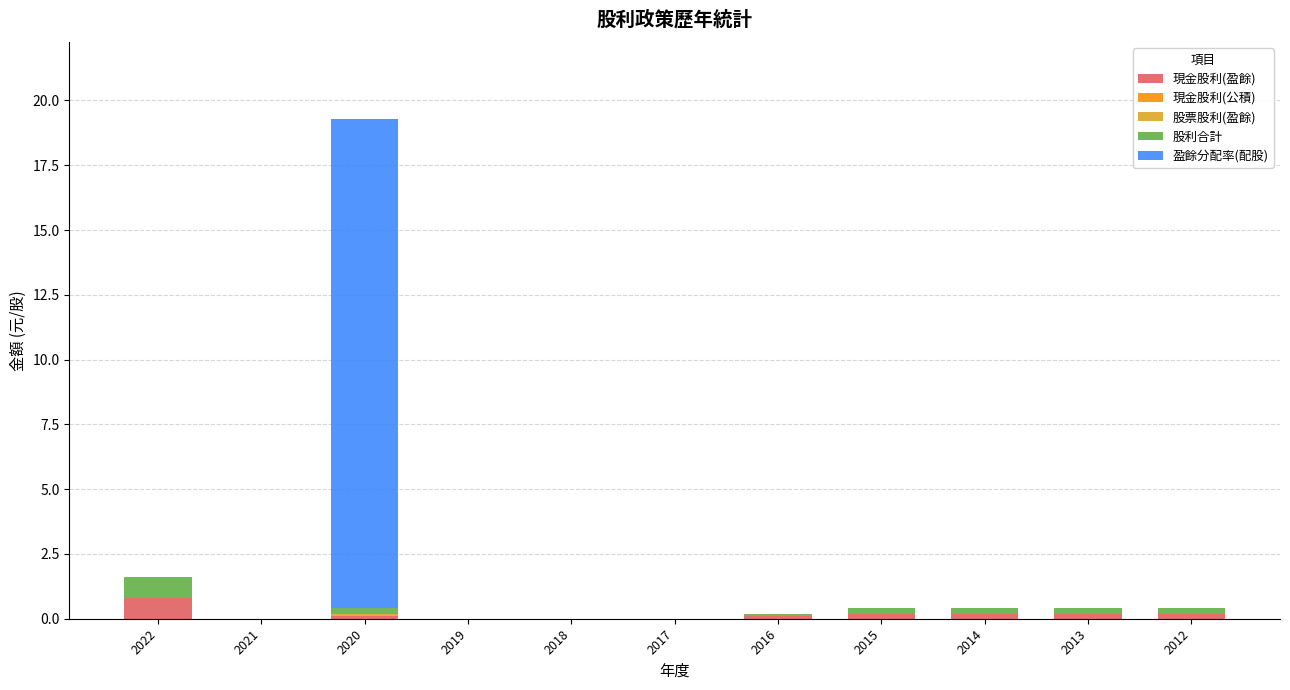

The 現金股利(盈餘) series shows 0.2 at 2012. True or false?

True